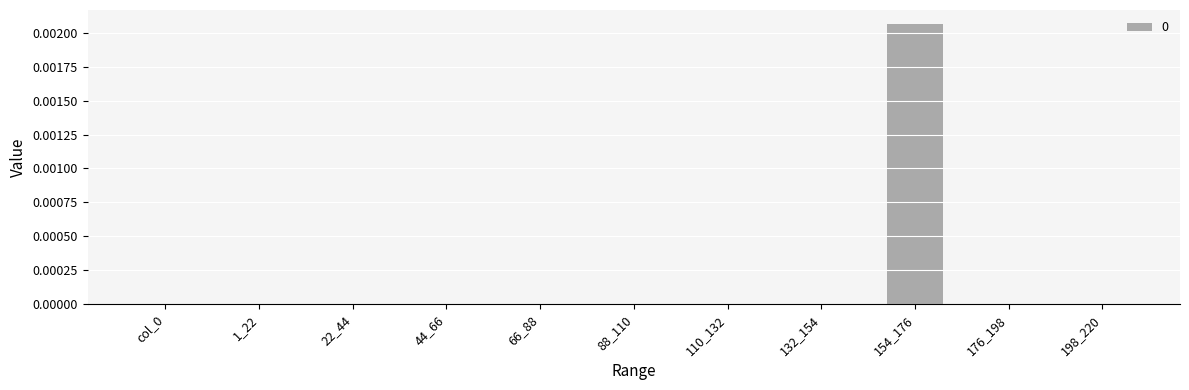

The chart shows a value of 0.0 at 154_176. True or false?

True